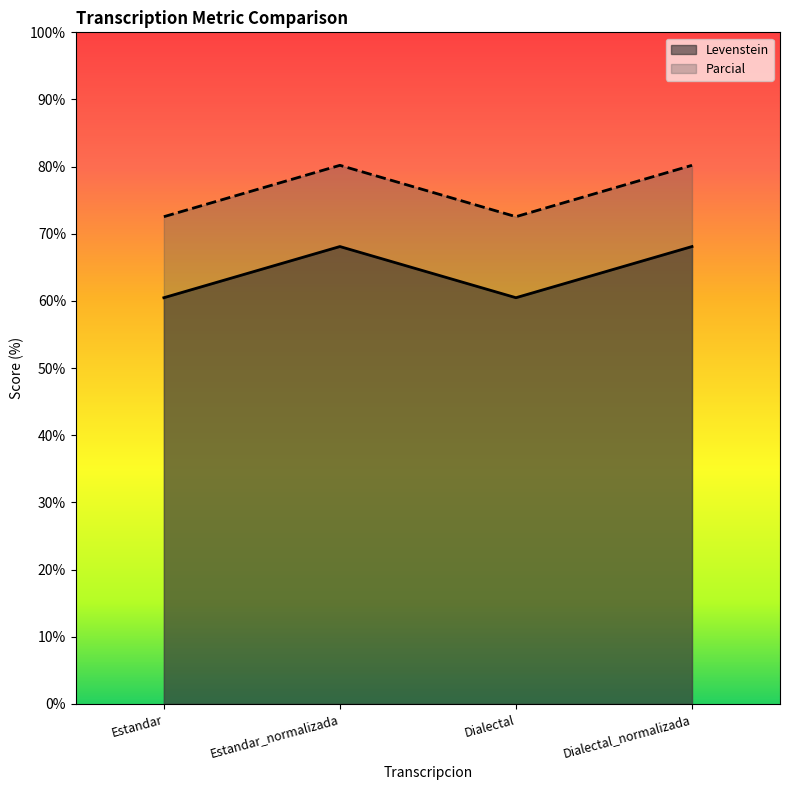

What is the sum of all Parcial values?

305.5